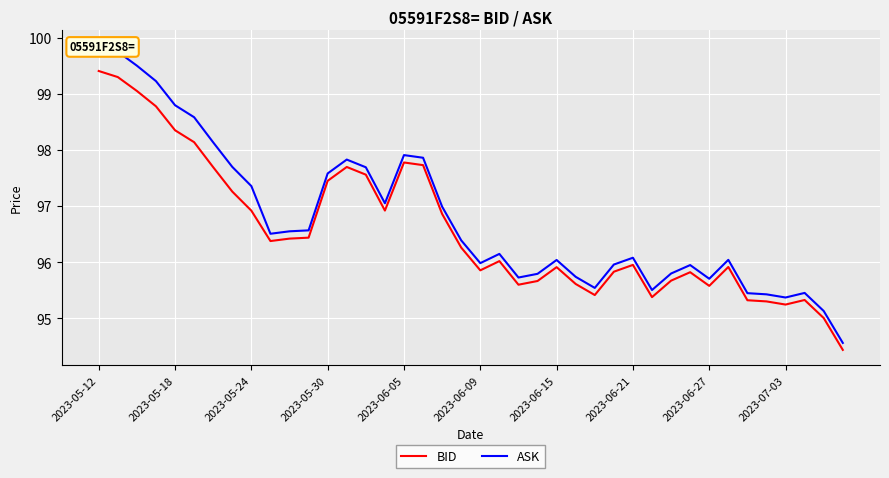

True or false: BID and ASK cross at least once.

False